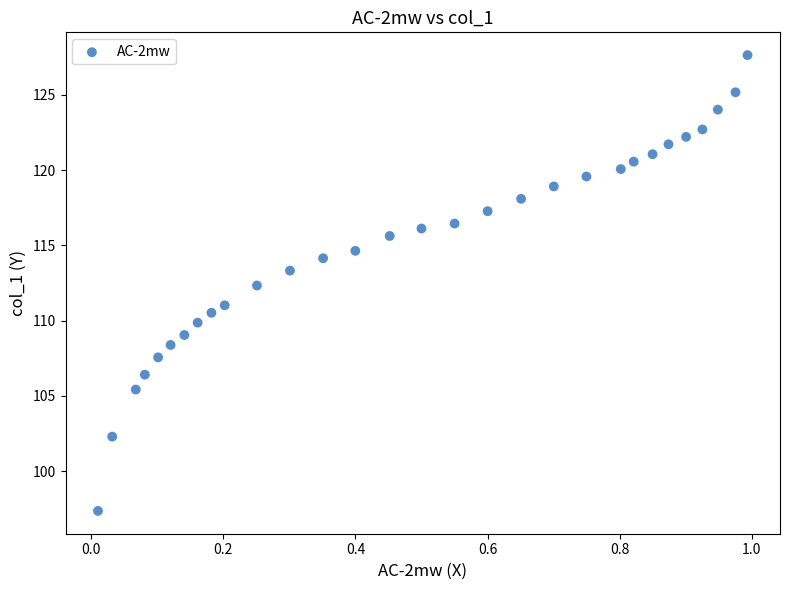

What Y value in the scatter plot is closest to 112?

112.3